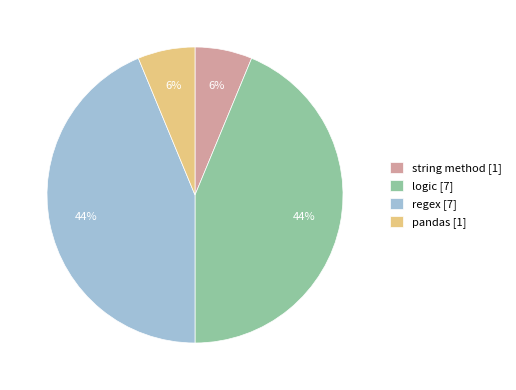

True or false: pandas accounts for 1% of the total.

False